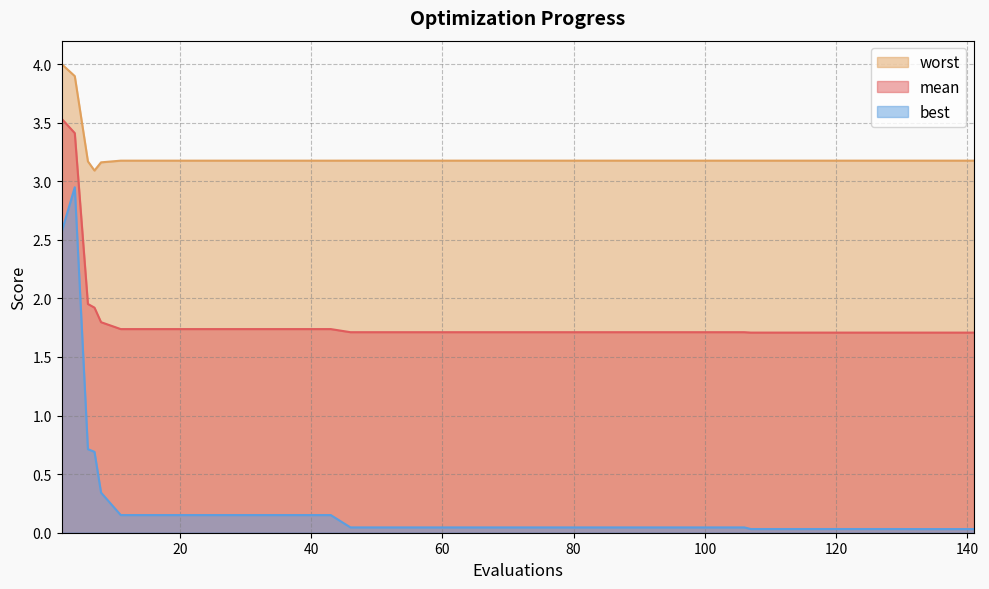

What is the maximum value shown in the chart?

4.0